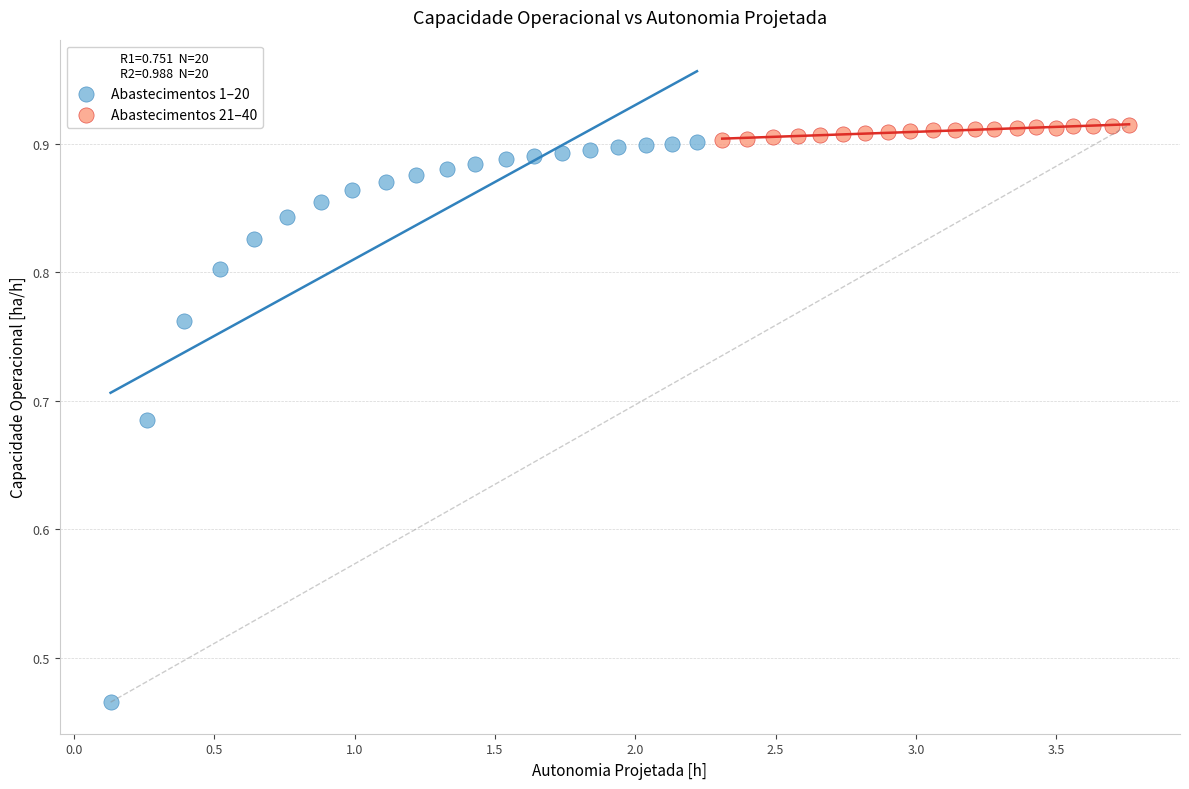

Which series reaches the minimum Y coordinate?

Abastecimentos 1–20